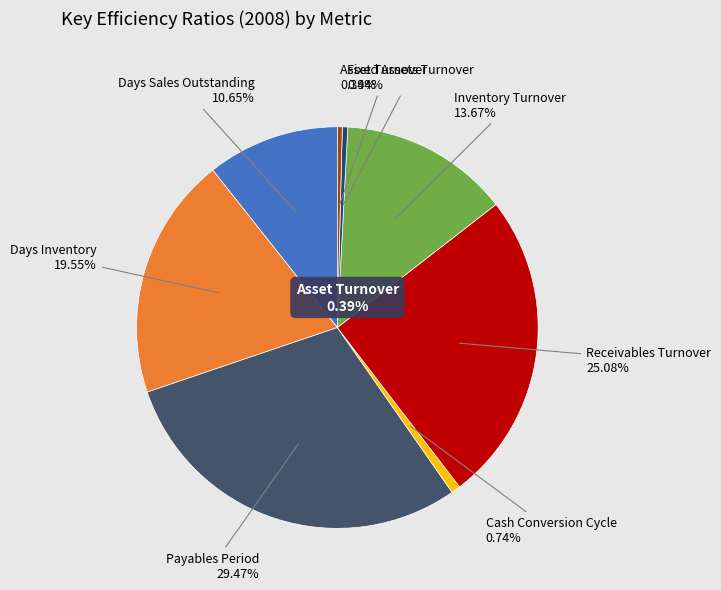

What percentage do Cash Conversion Cycle and Fixed Assets Turnover together represent?

1.2%